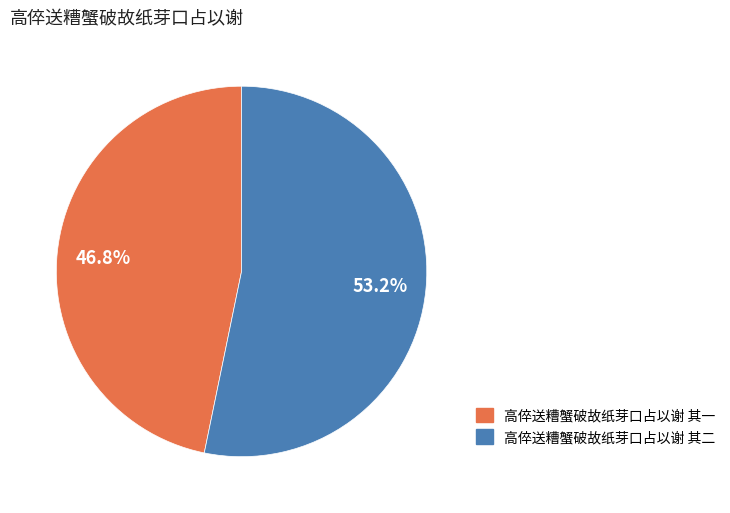

How many segments does this pie chart have?

2